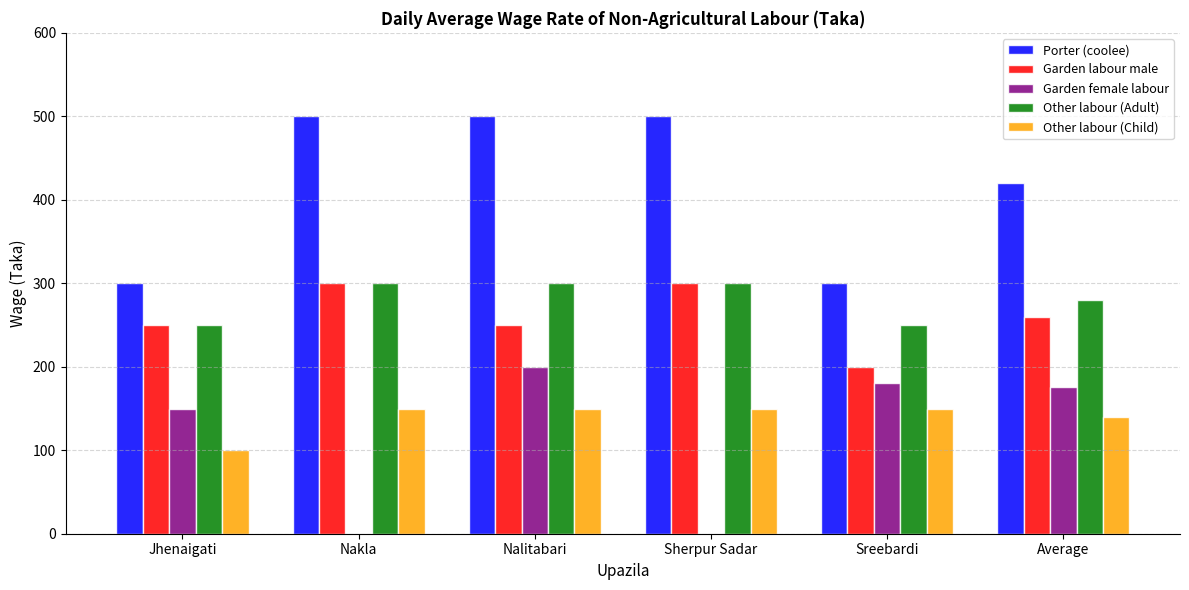

Between Jhenaigati and Nakla, which series saw the biggest shift?

Porter (coolee)